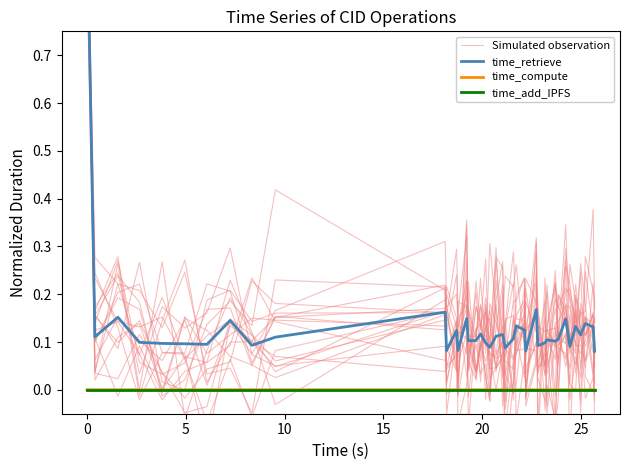

True or false: time_retrieve and time_compute intersect in this chart.

False